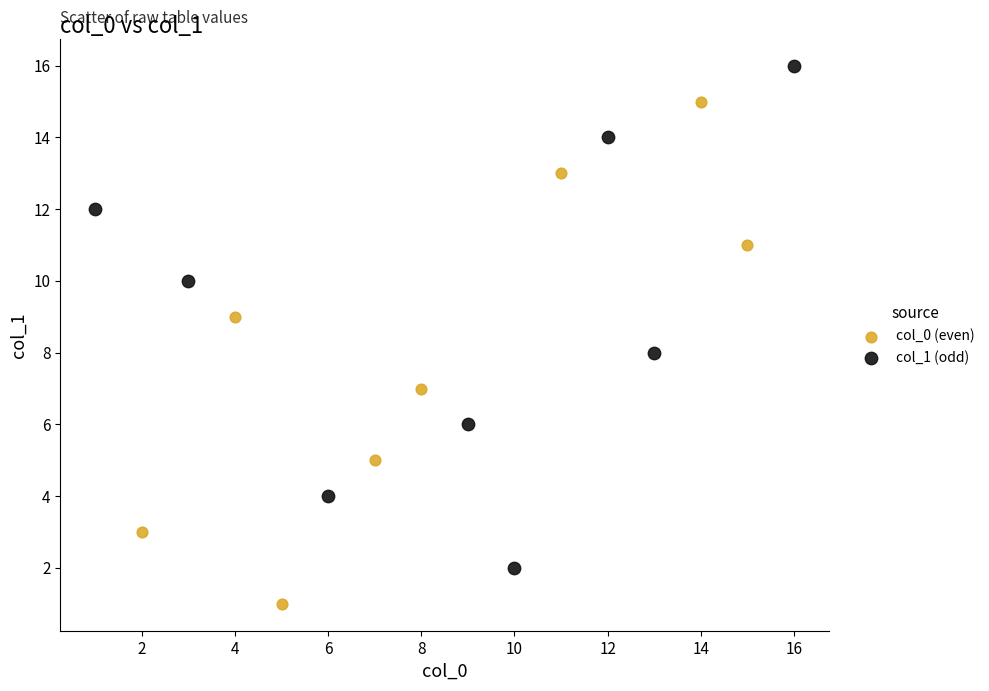

Which series reaches the minimum Y coordinate?

col_0 (even)